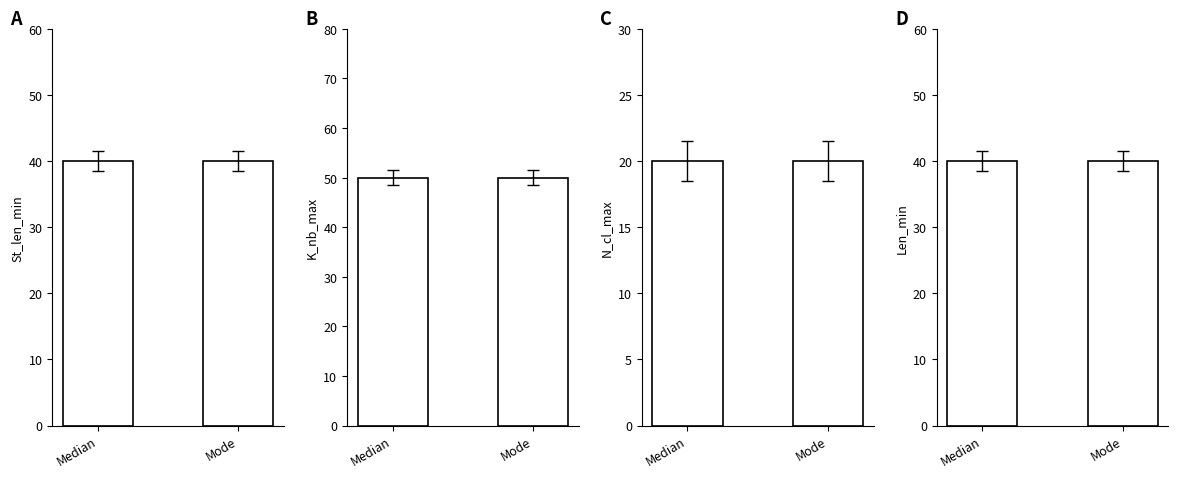

Which has a higher value, Mode or Median?

Mode